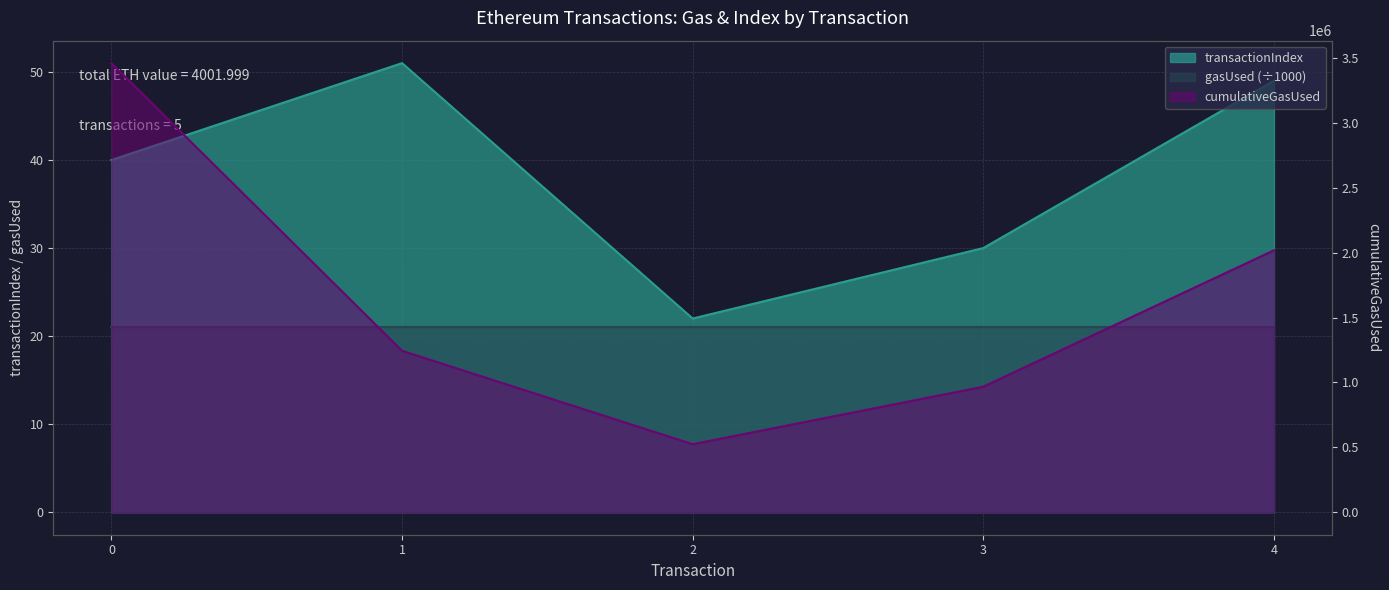

How many interior local peaks does the transactionIndex series have?

1